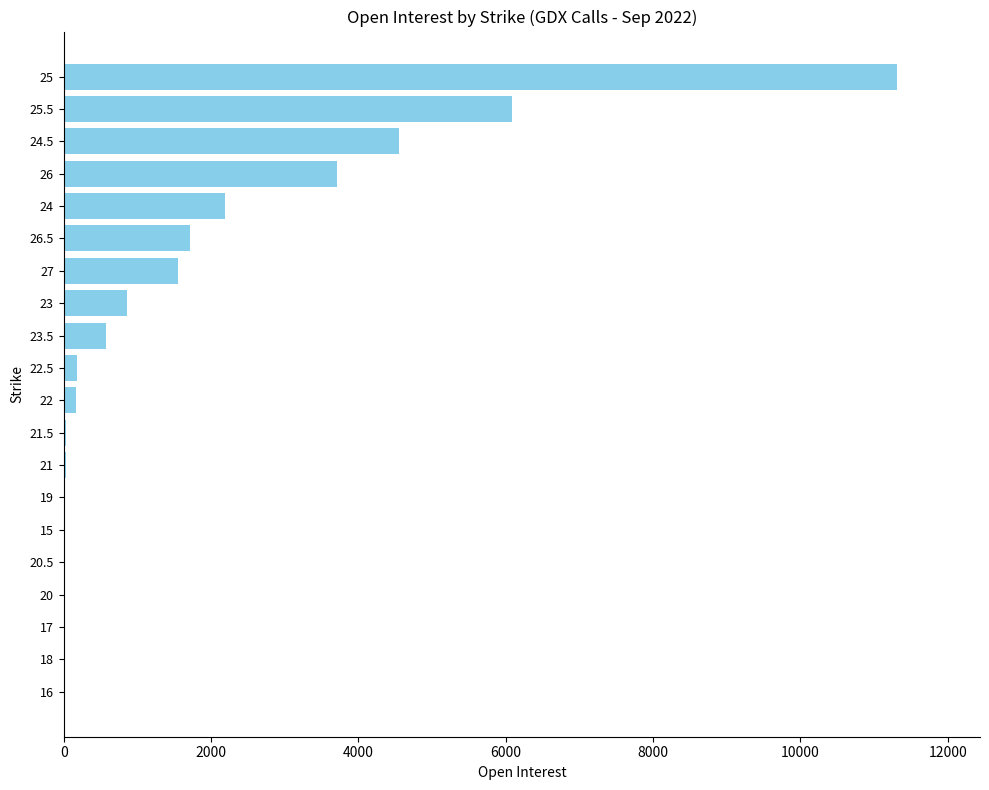

What is the ratio of the value at 25 to the value at 23?

13.2